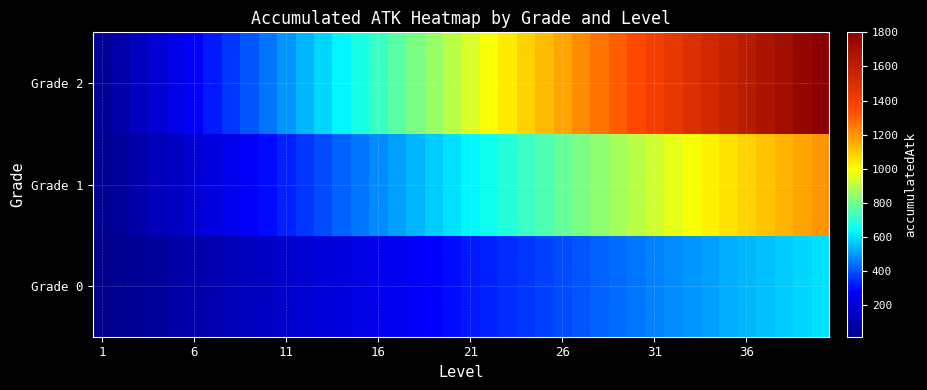

Which series has the widest spread of values?

Grade 2